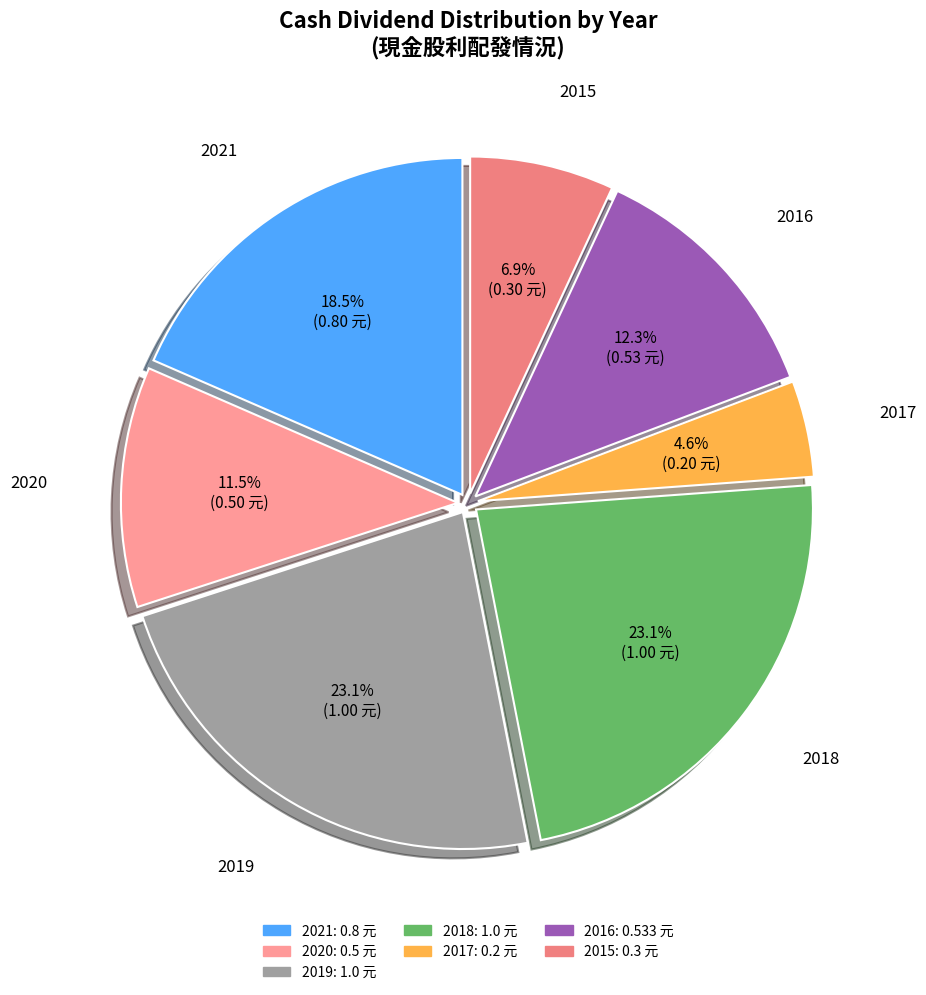

Which has a higher value, 2020 or 2018?

2018